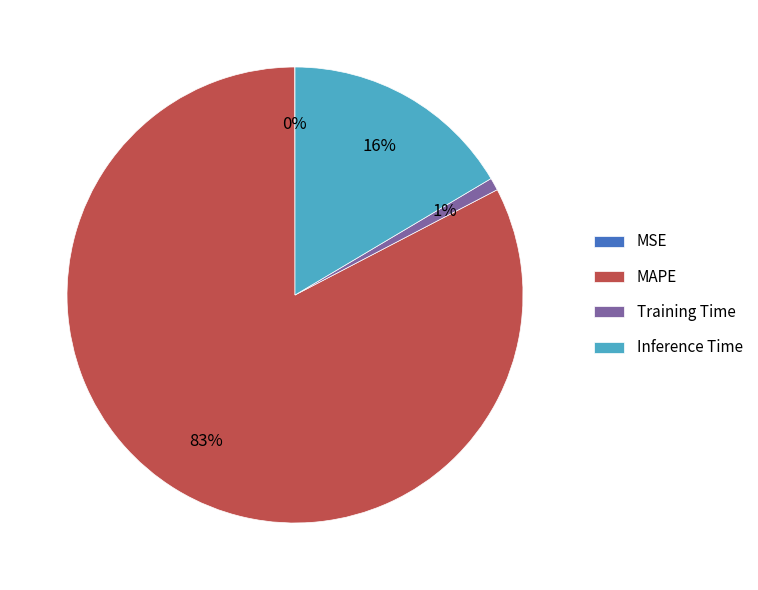

Is the sum of Inference Time and MAPE greater than half?

Yes